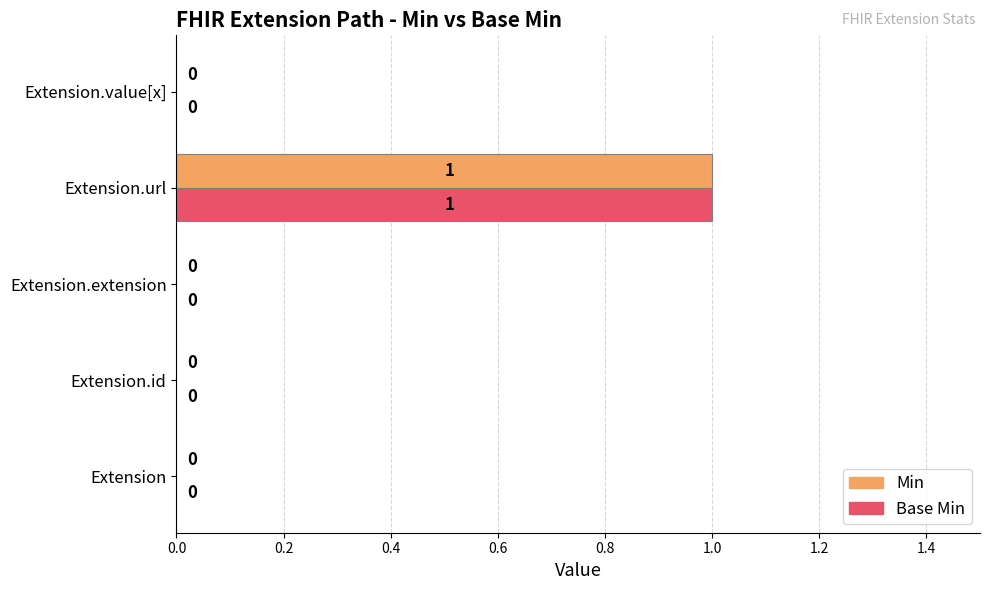

Is it true that Base Min equals -1 at Extension?

False